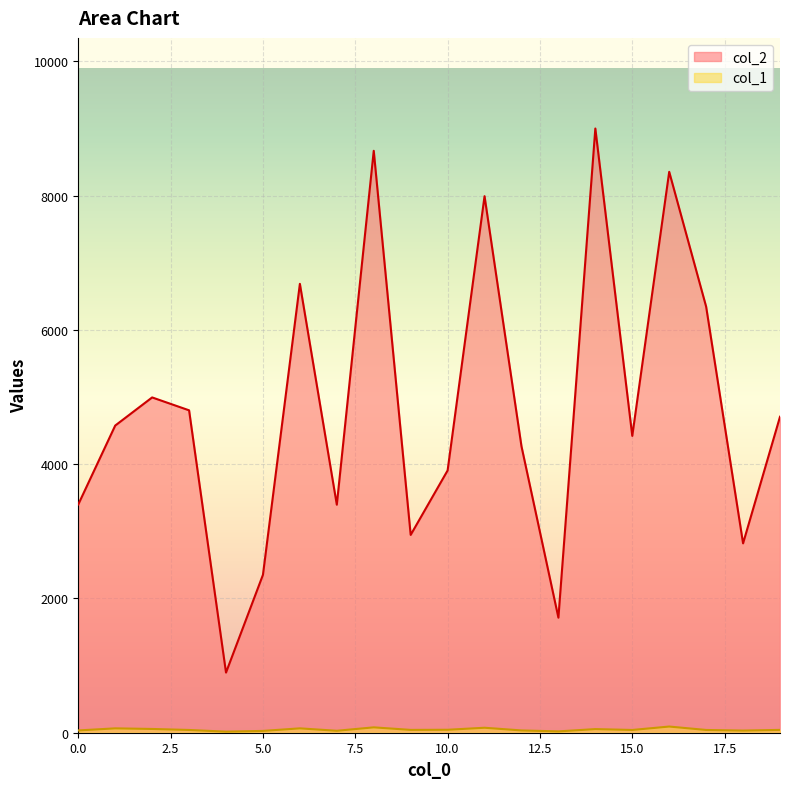

Is it true that col_2 equals 1138 at 1?

False